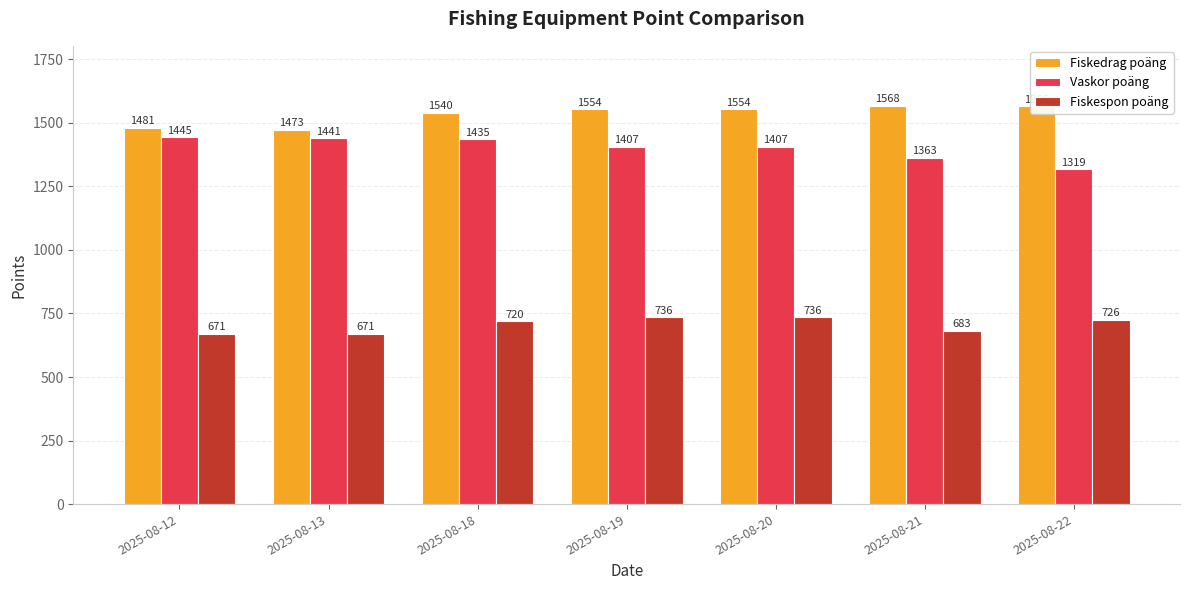

What is the average value of the Vaskor poäng series?

1402